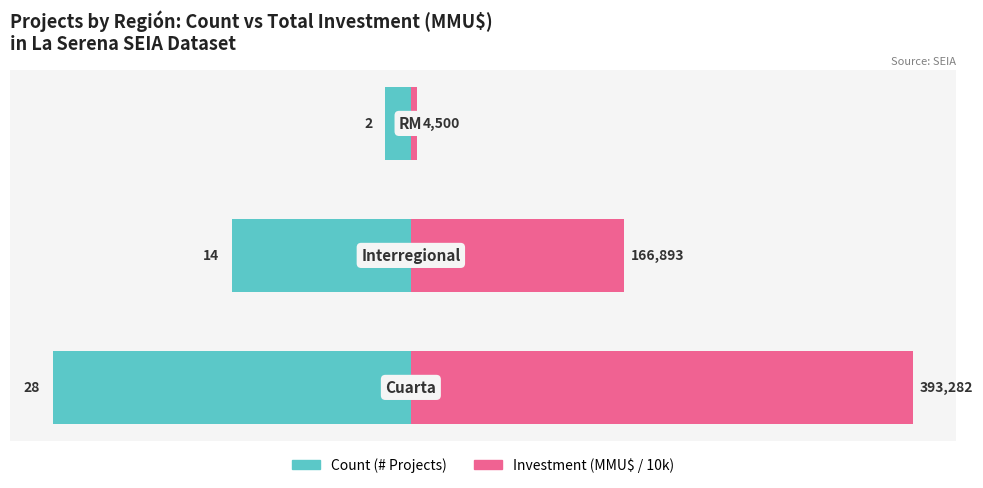

Rank the series at 1 from lowest to highest value.

Count (# Projects), Investment (MMU$ / 10k)